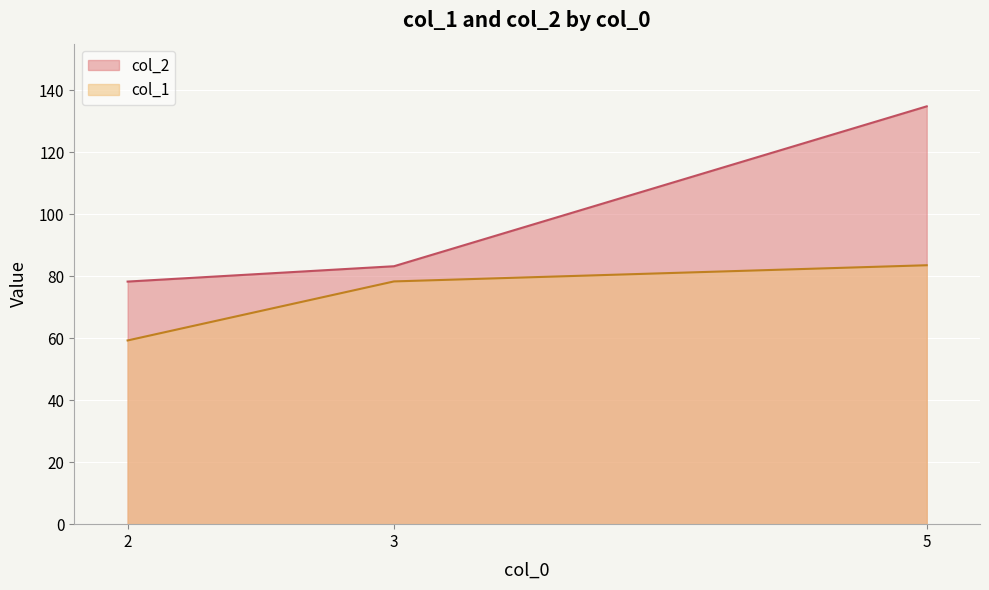

The value of col_1 at 5 is 113.6. True or false?

False